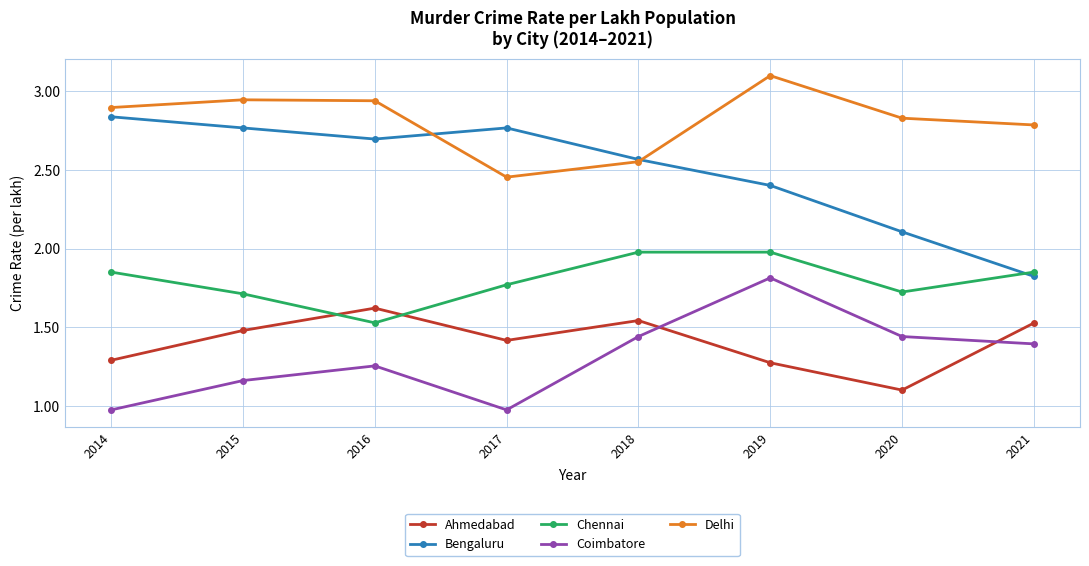

Between which two adjacent categories do Delhi and Bengaluru first intersect?

2016 and 2017